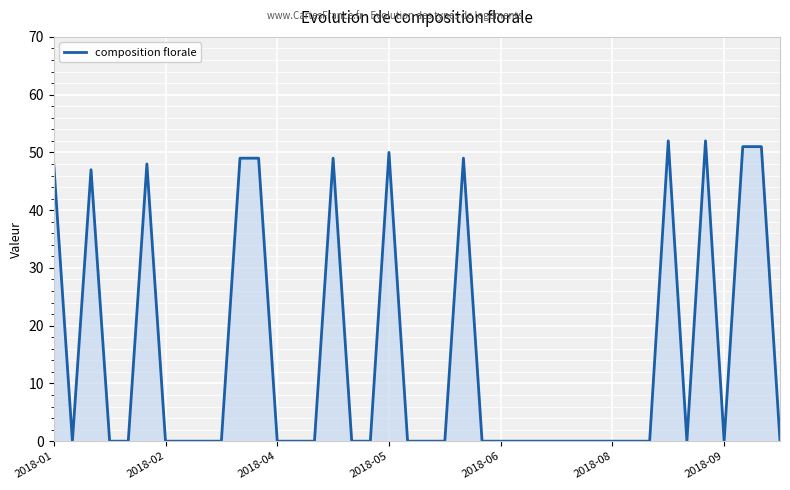

What is the greatest value displayed?

52